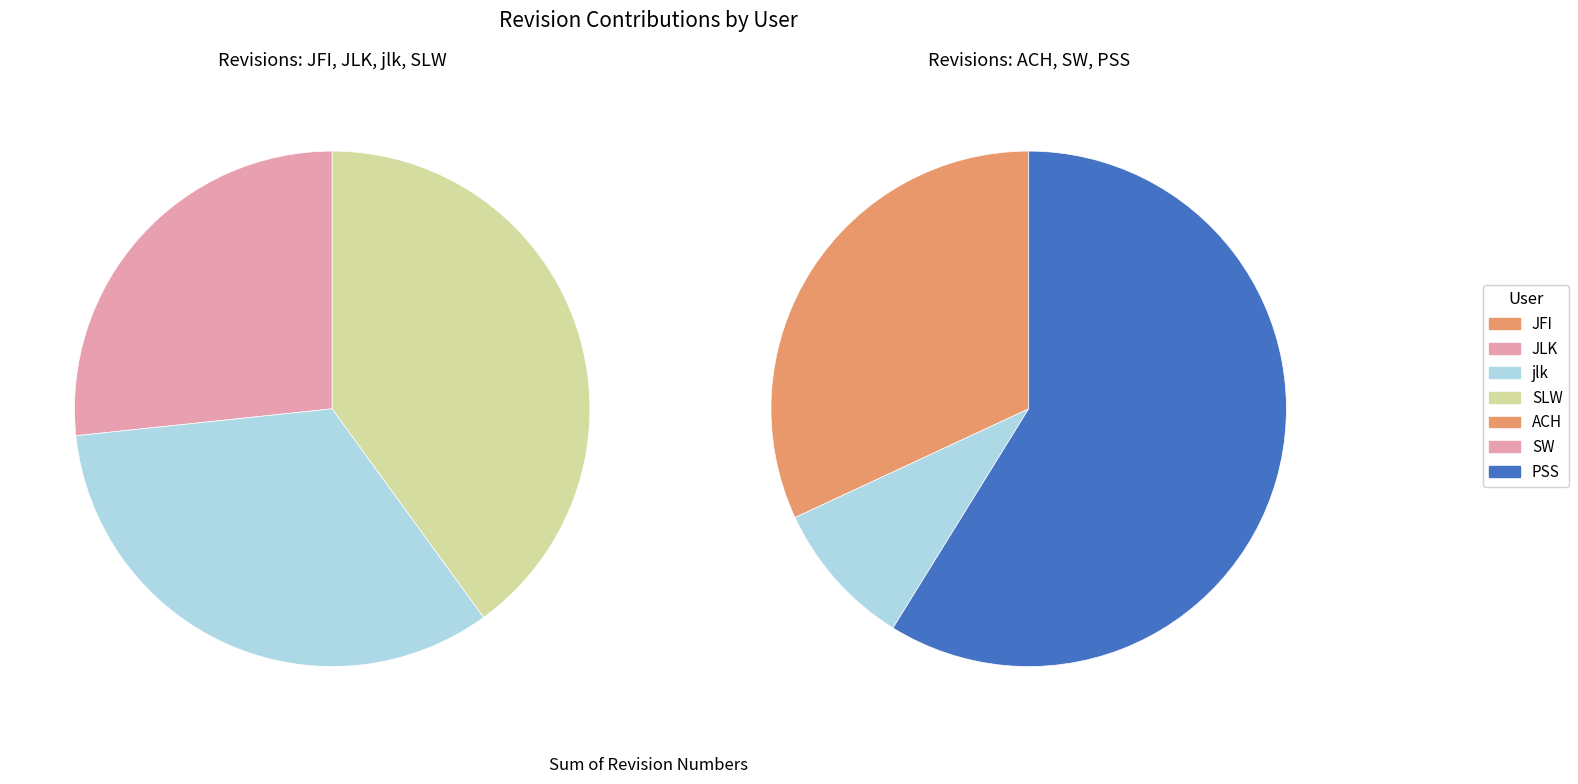

Is the sum of SW and JFI greater than half?

No